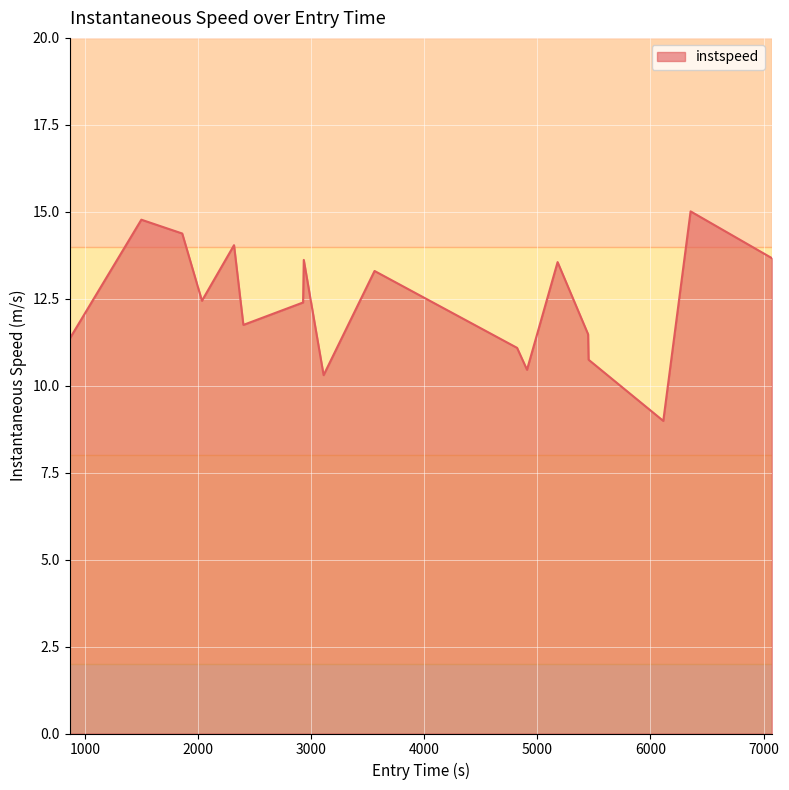

What is the minimum value shown in the chart?

9.0